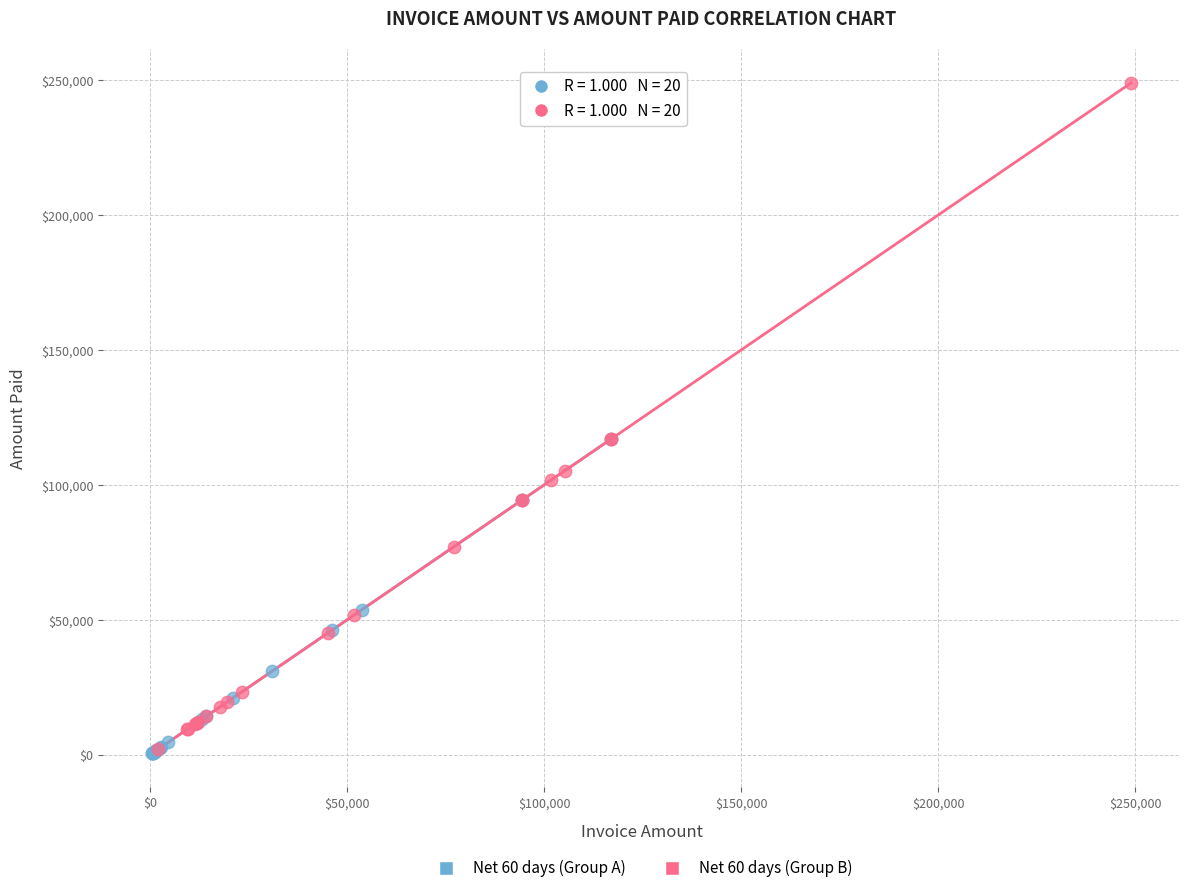

What are all the series names shown in the legend?

Net 60 days (Group A), Net 60 days (Group B)